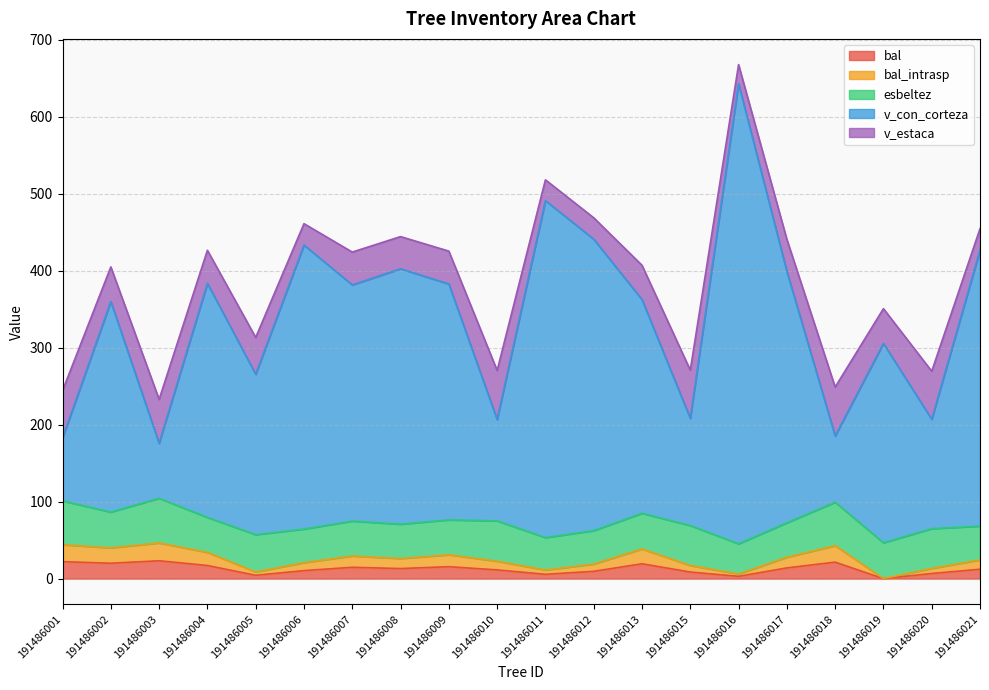

Which series has the largest range (max minus min)?

v_con_corteza